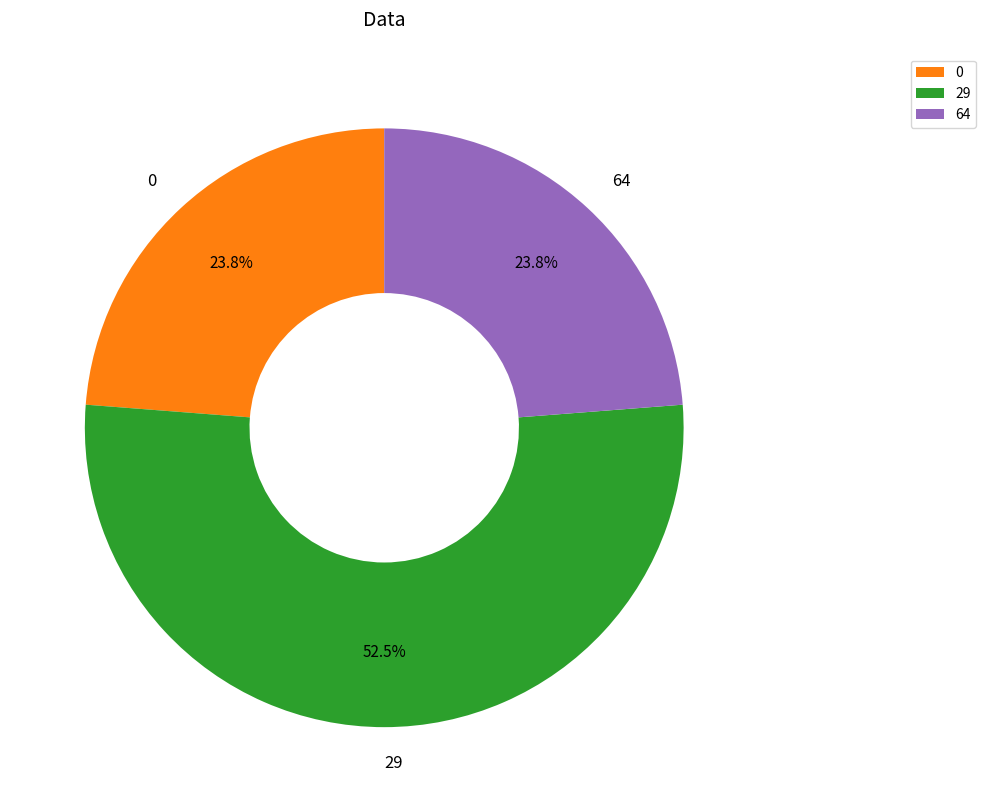

Is it true that 29 is 9% of the pie?

False